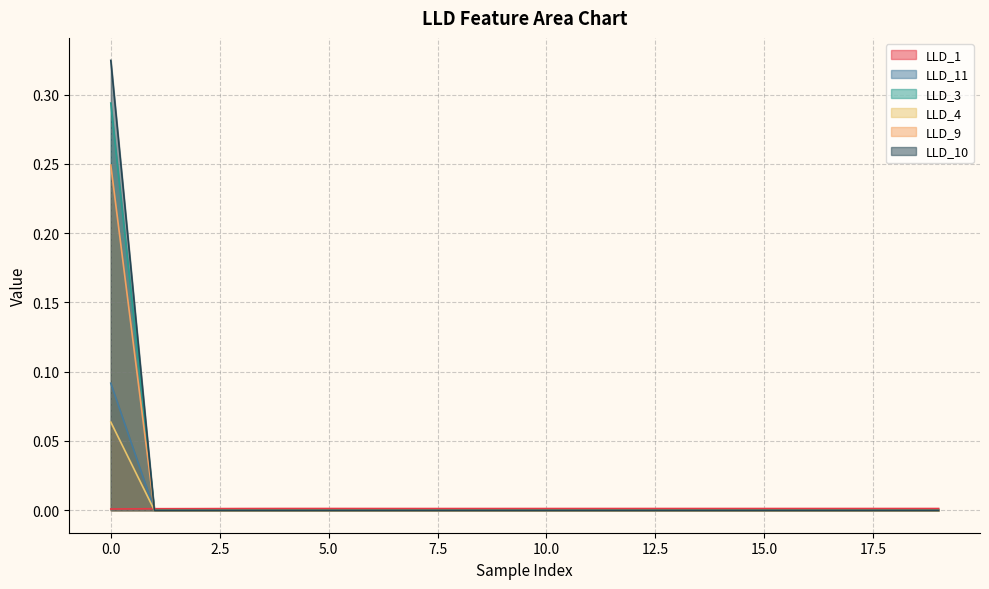

The LLD_3 series shows -0.0 at 4. True or false?

False